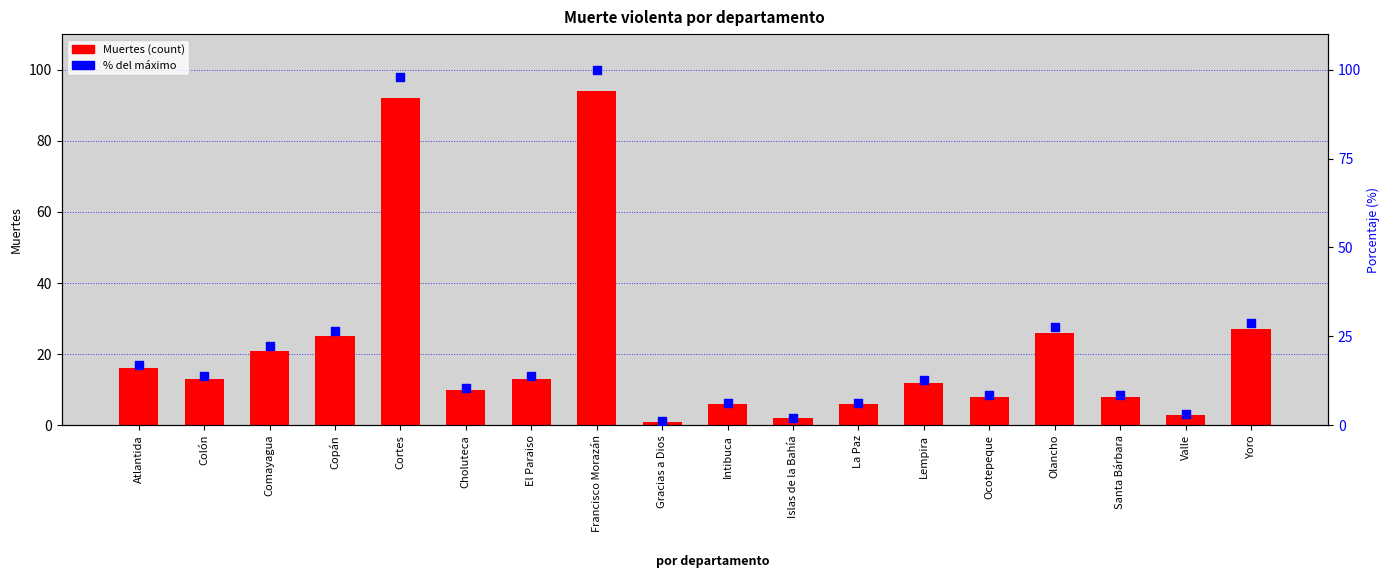

Is the value of Muertes at Intibuca greater than the value of % del máximo at Lempira?

No